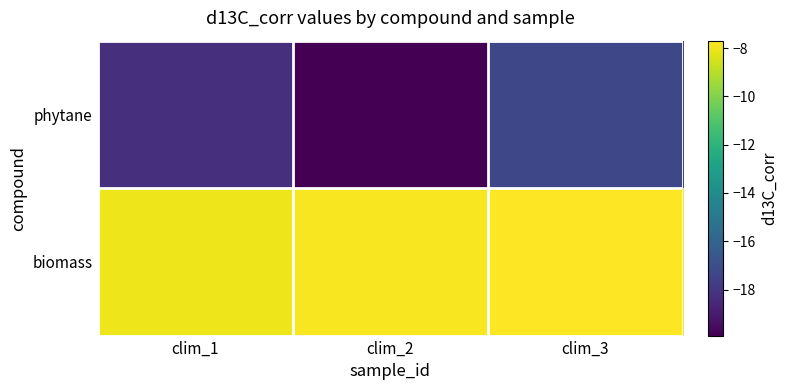

At clim_3, list the series in order from smallest to largest.

phytane, biomass